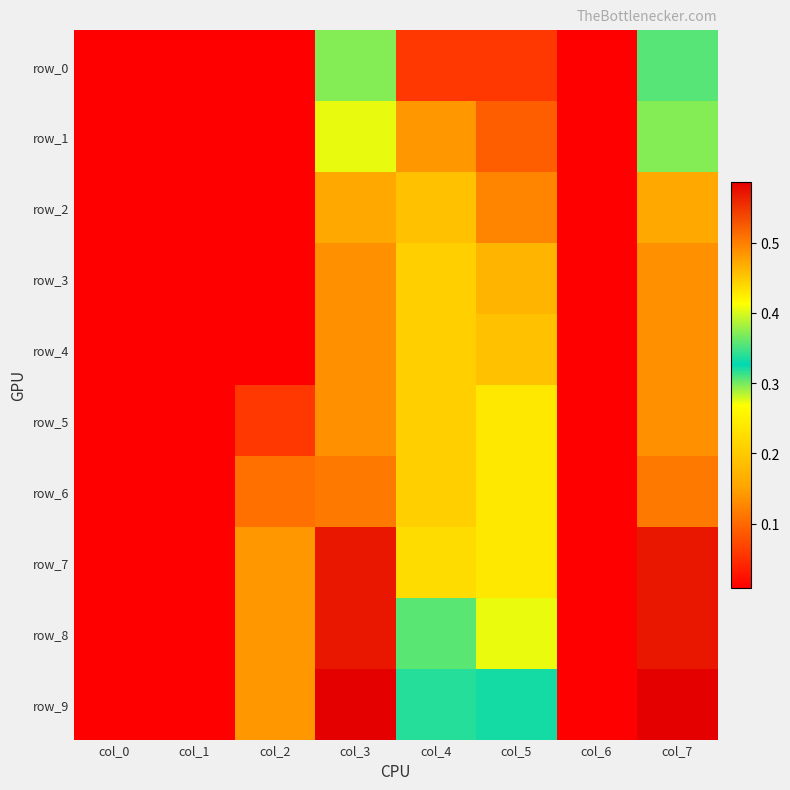

What is the difference between the maximum and minimum values in the row_5 series?

0.5